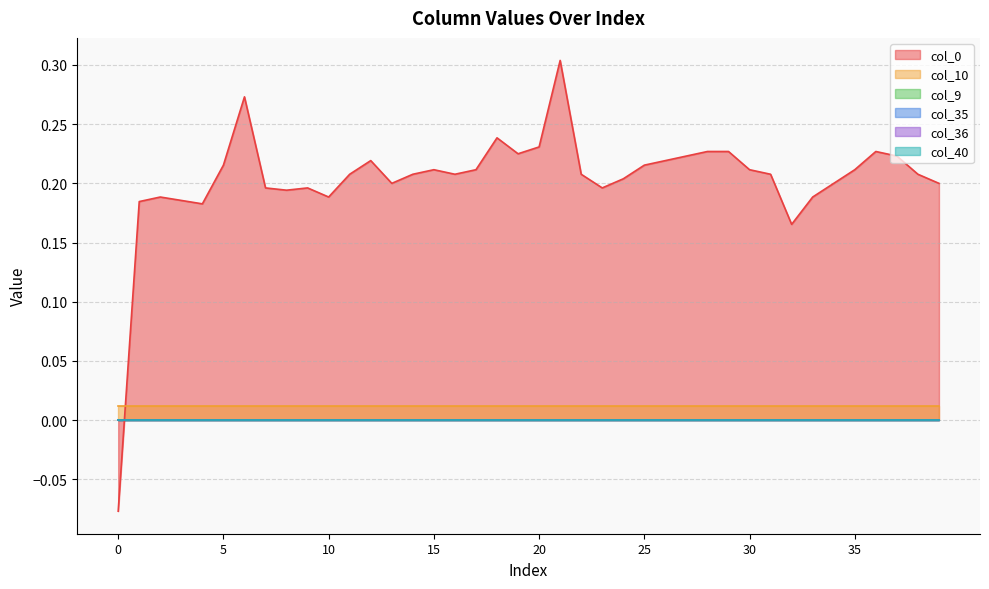

True or false: col_9 and col_36 cross at least once.

False